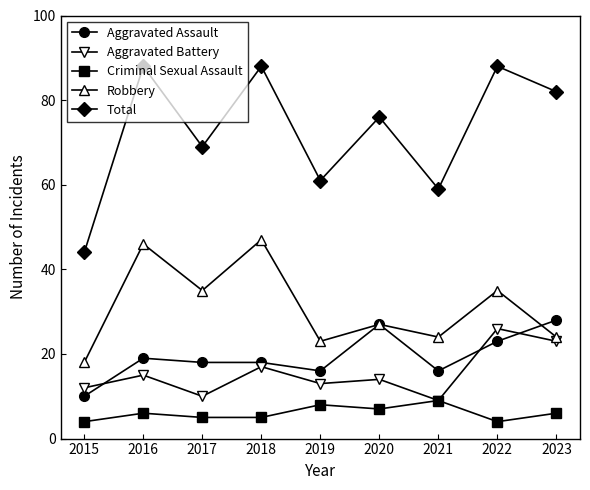

Rank the series at 2023 from highest to lowest value.

Total, Aggravated Assault, Robbery, Aggravated Battery, Criminal Sexual Assault